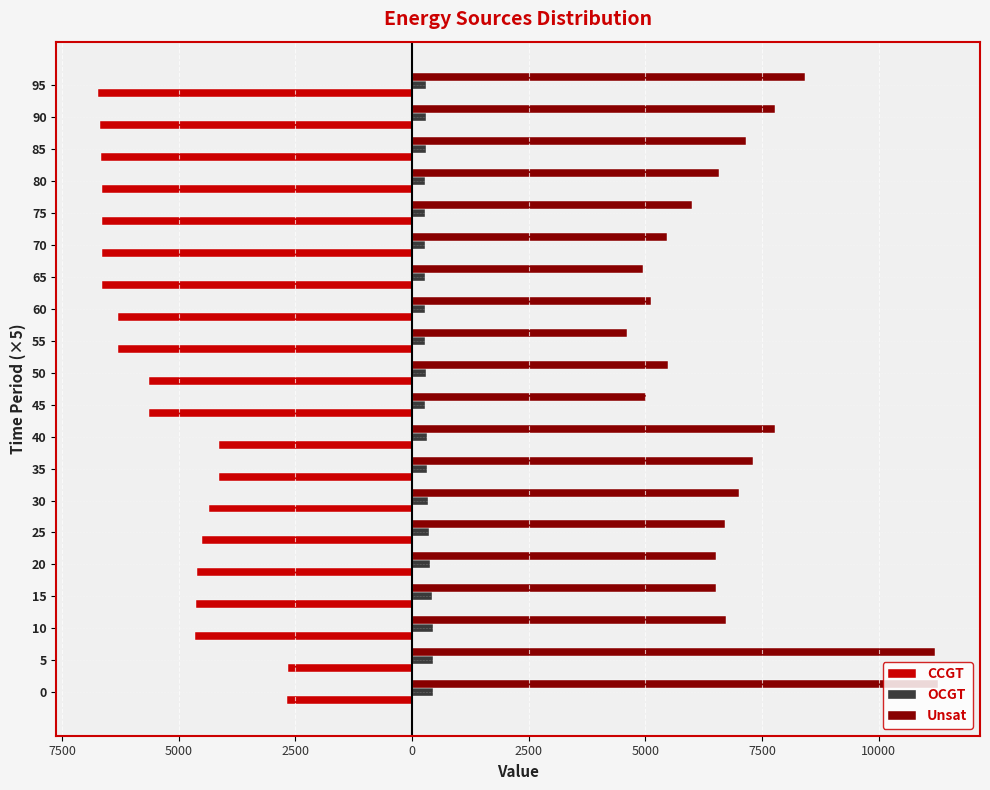

What are all the series names shown in the legend?

CCGT, OCGT, Unsat